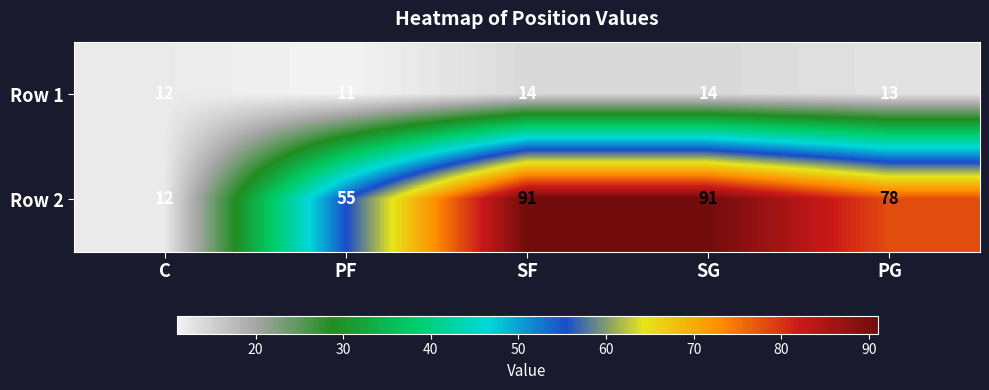

True or false: Row 2 has a value of 6 at C.

False